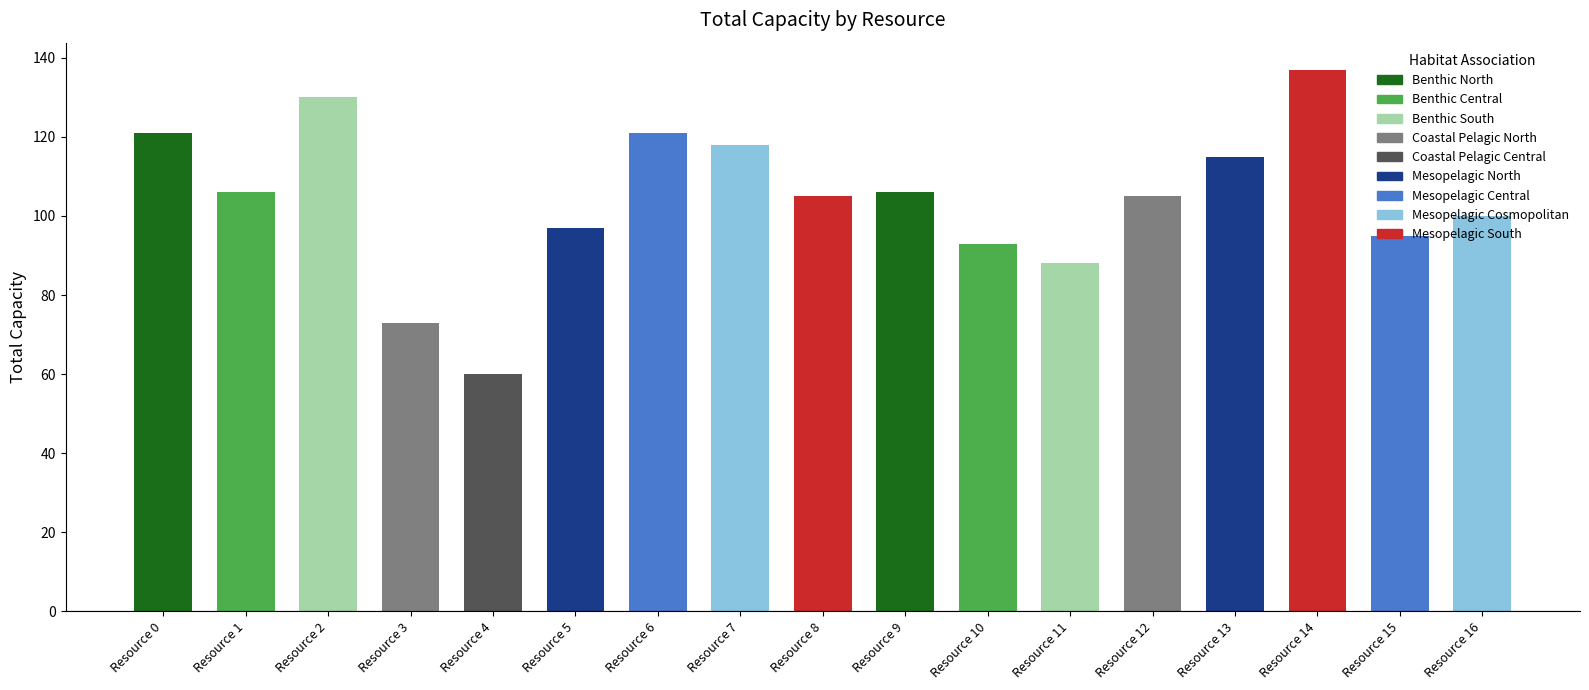

Does the chart contain stacked bars?

No